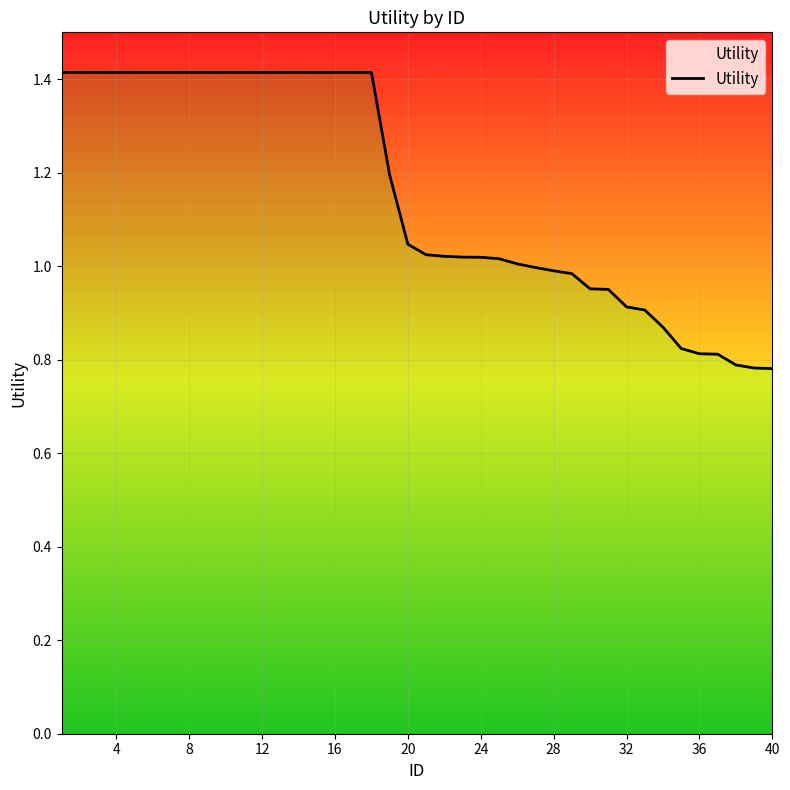

Which label corresponds to the smallest value in the chart?

40